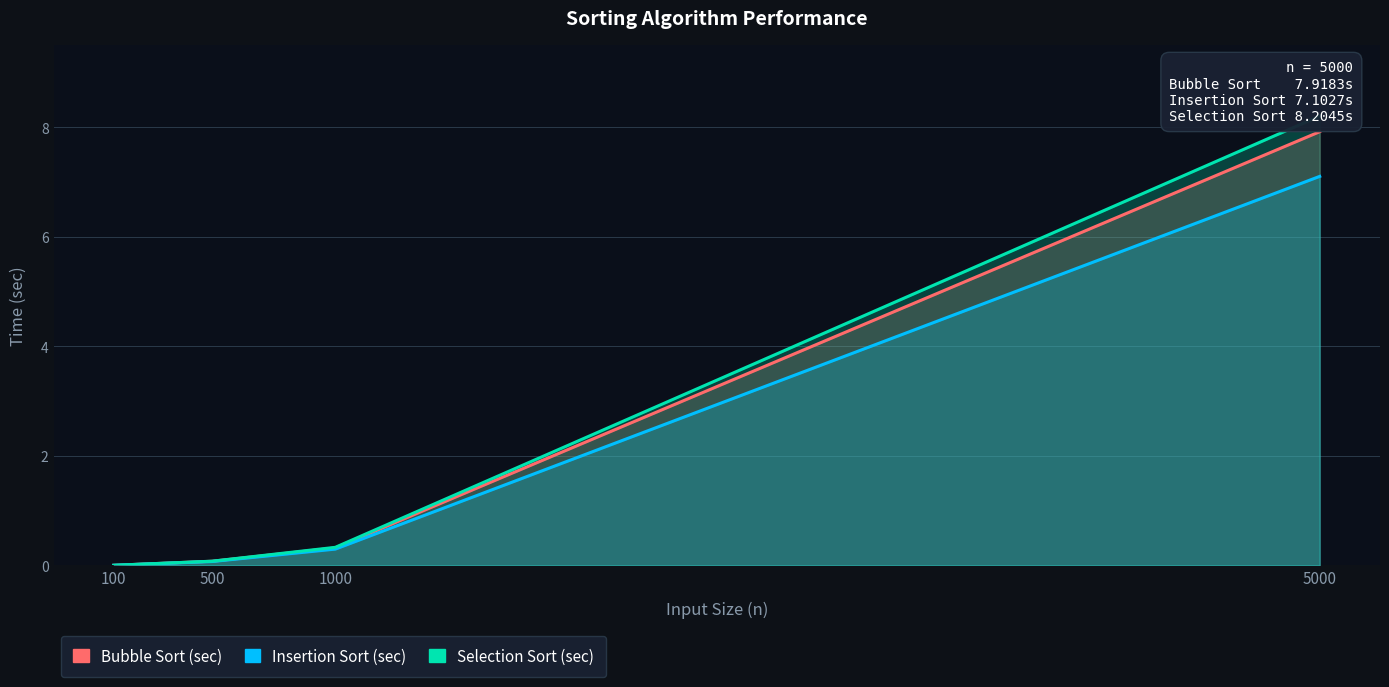

What is the difference between the highest and lowest values at 5000?

1.1